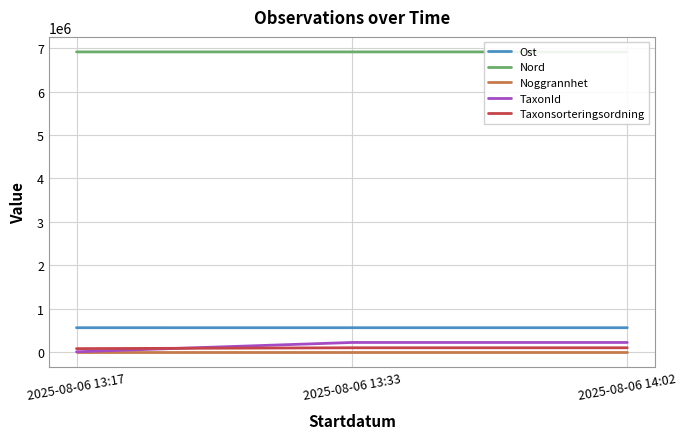

List the series in order of their peak value, highest first.

Nord, Ost, TaxonId, Taxonsorteringsordning, Noggrannhet